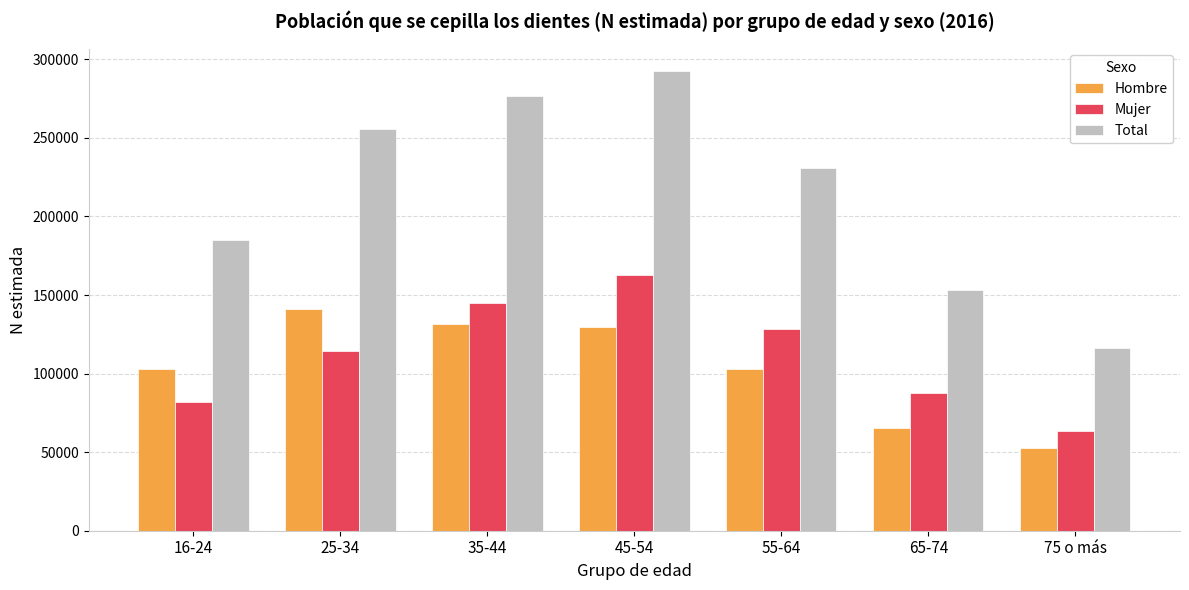

What position from the left is 65-74?

6